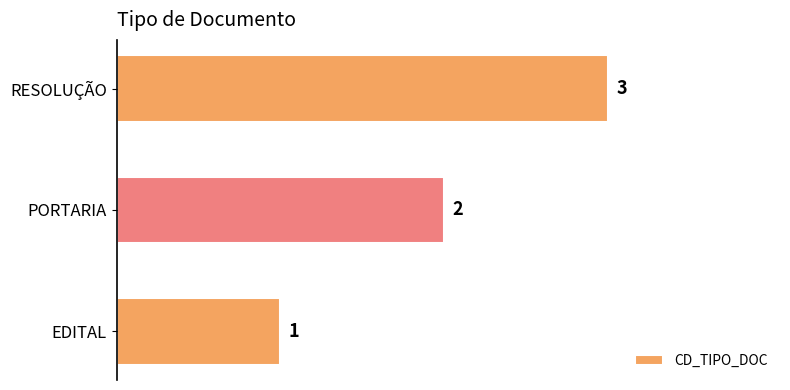

Which category has the highest value across all series?

RESOLUÇÃO